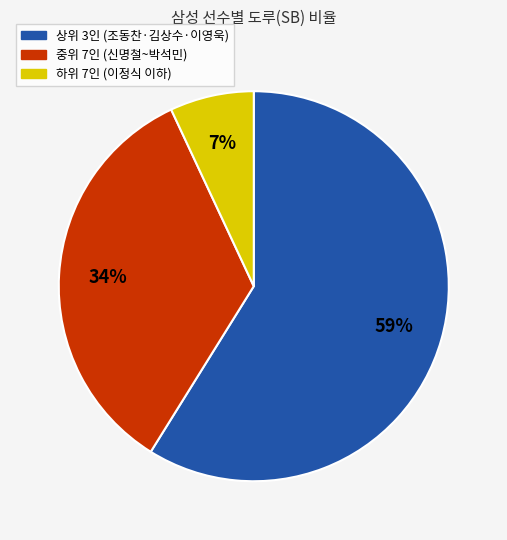

To the nearest percent, what is the average slice percentage?

33%